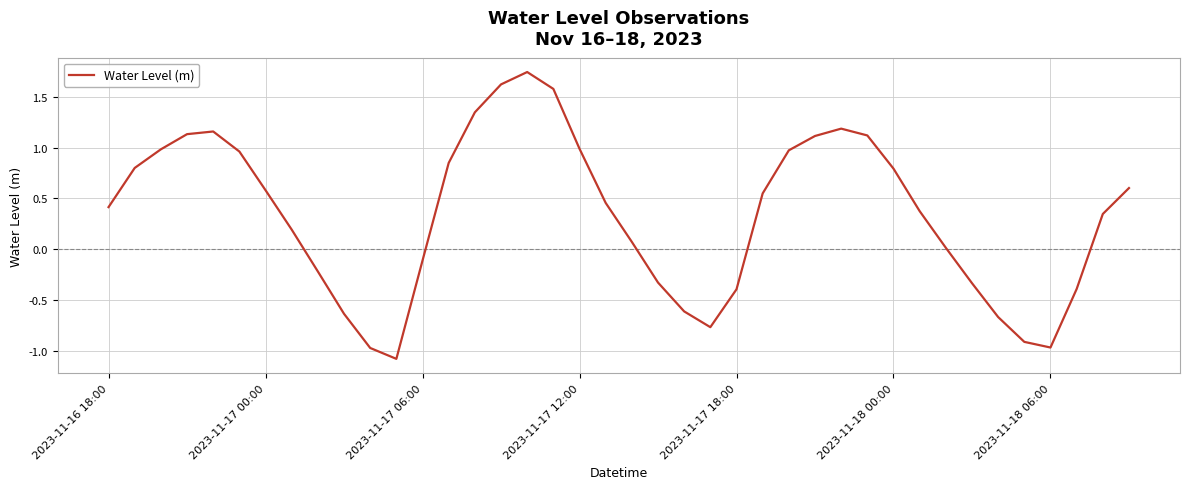

What is the smallest value displayed?

-1.1